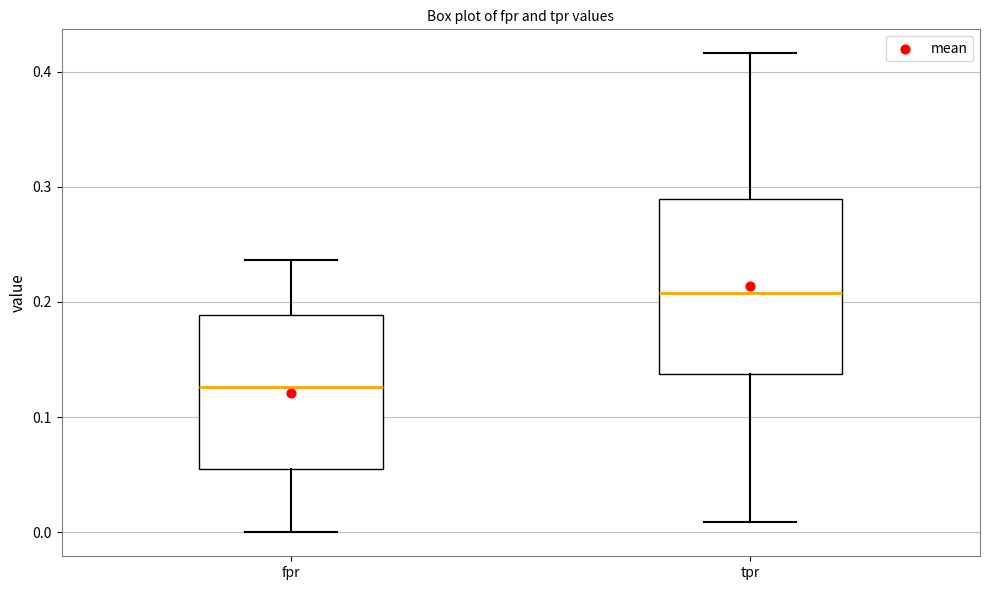

Reading left to right, read every box against the y-axis: the position of its median line, the range the box covers, and the ends of its whiskers. The values are not printed on the chart, so give them approximately, as read against the axis.

fpr: median 0.13, box 0.06 to 0.19, whiskers 0.00 to 0.24
tpr: median 0.21, box 0.14 to 0.29, whiskers 0.01 to 0.42